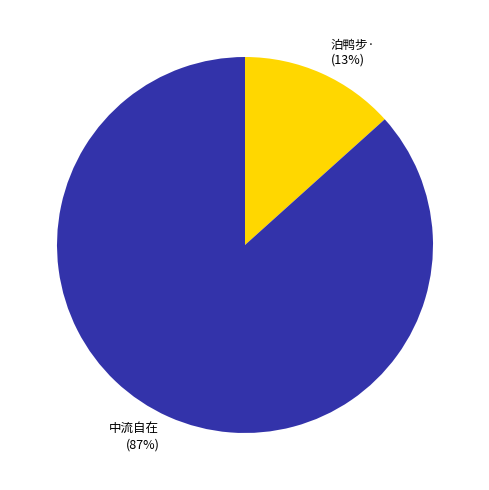

To the nearest percent, what is the average slice percentage?

50%